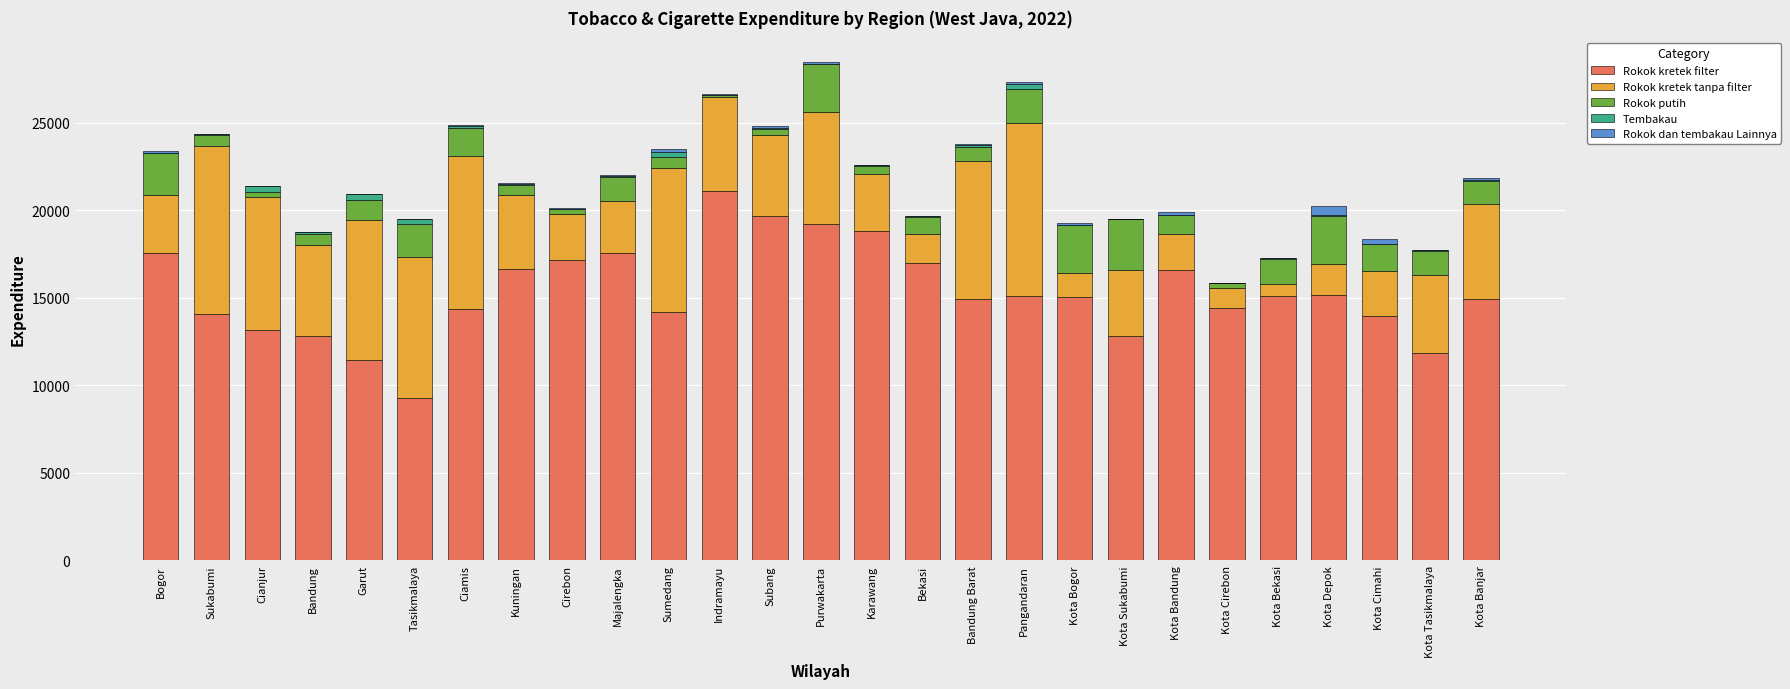

At which label does Rokok kretek filter reach its peak?

Indramayu